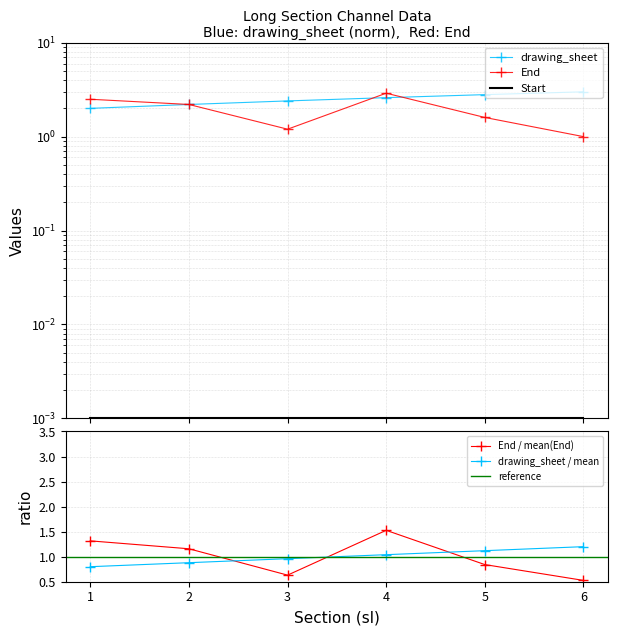

True or false: drawing_sheet / mean has more than 2 points higher than both neighbors.

False